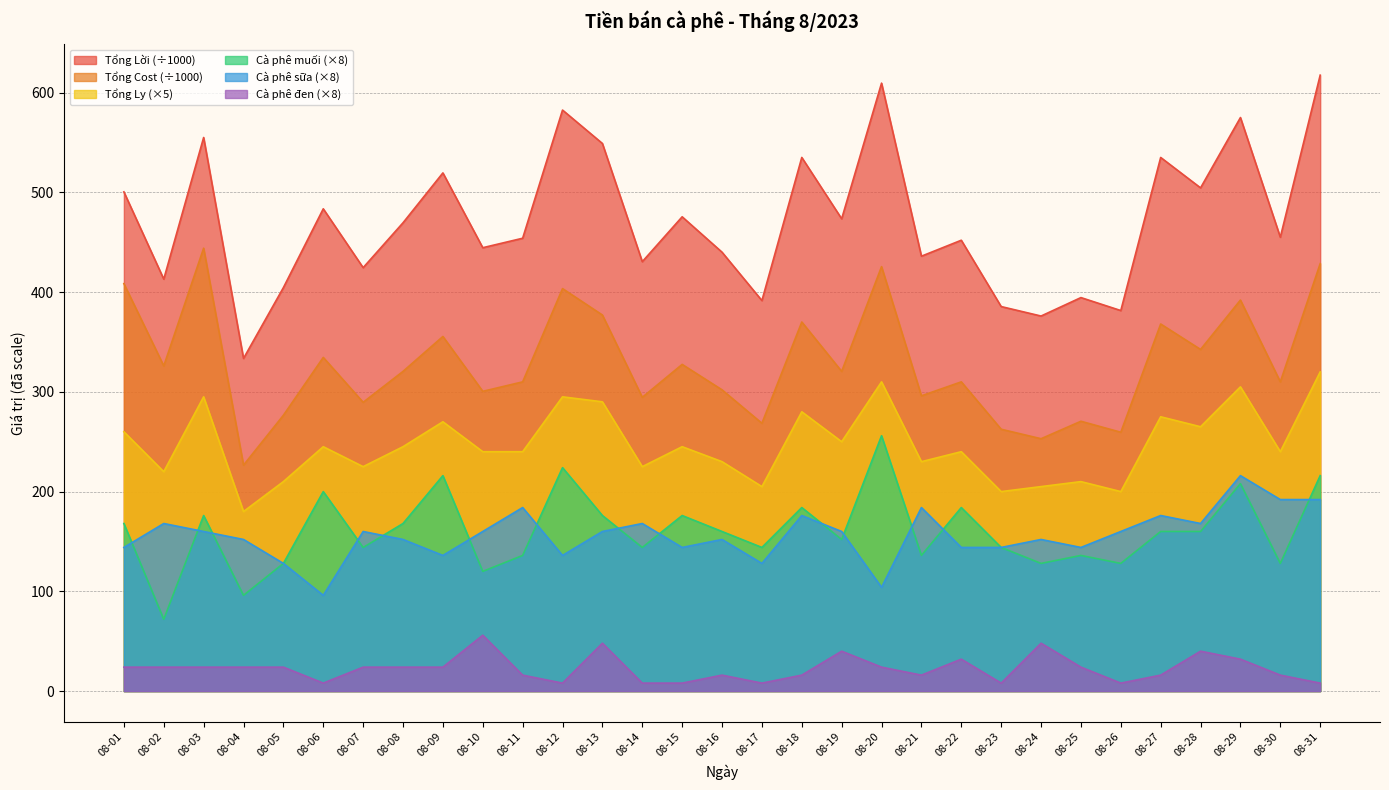

Between 08-04 and 08-08, which series saw the biggest shift?

Tổng Lời (÷1000)